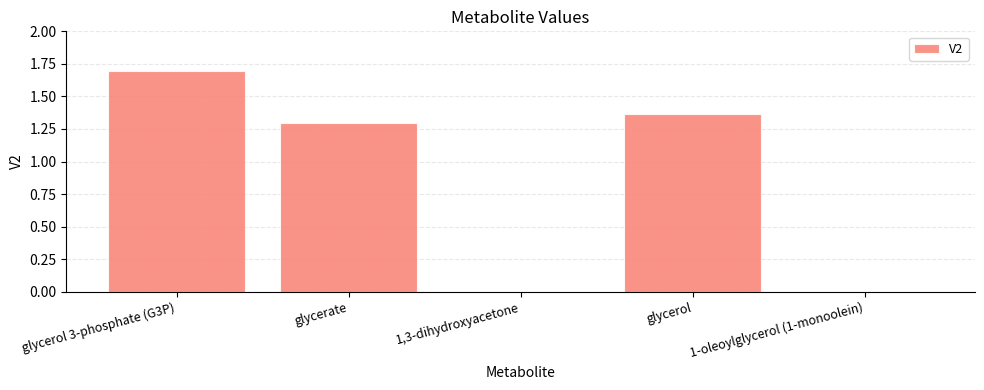

What is the approximate value at glycerate?

1.3